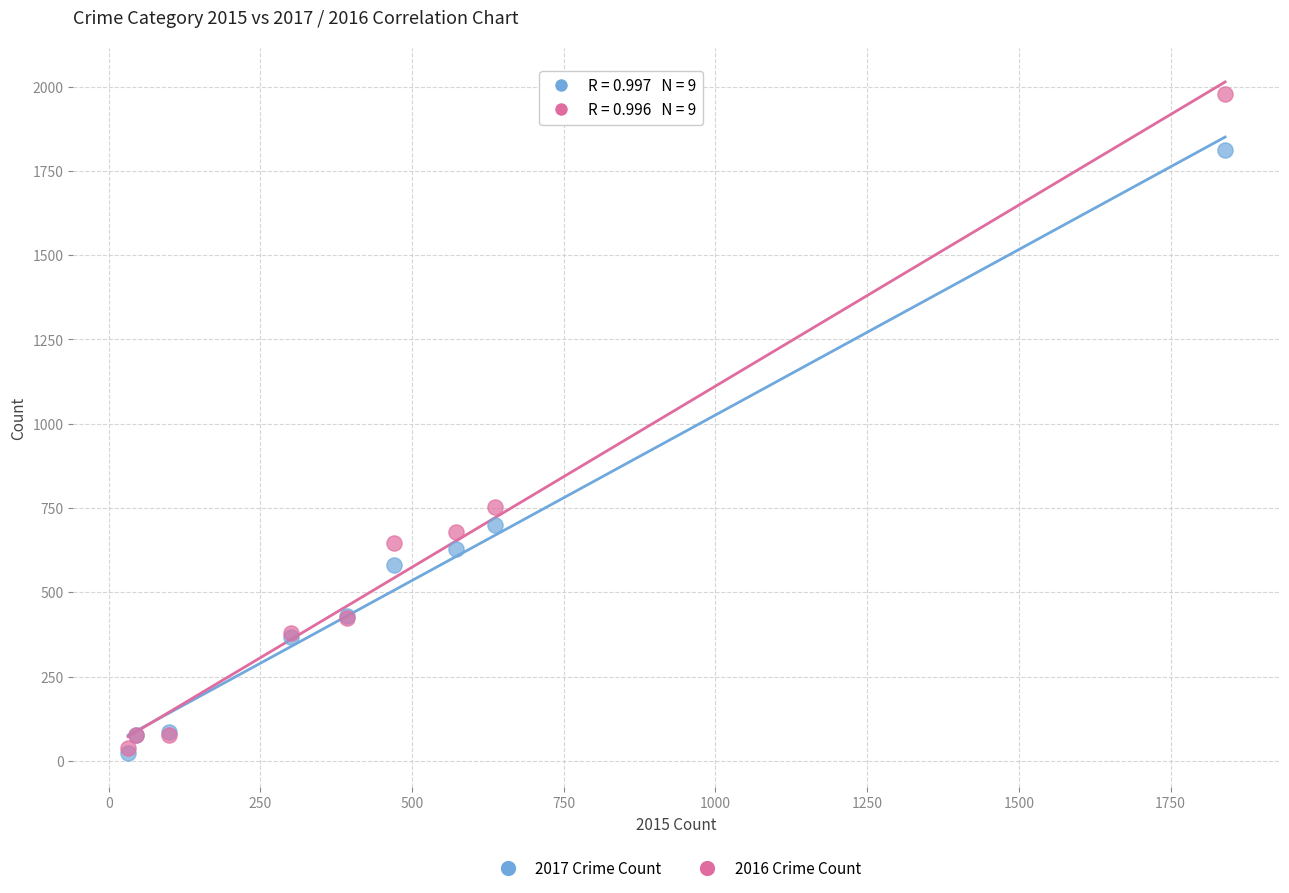

In the 2017 Crime Count series, what Y value is closest to 917?

701